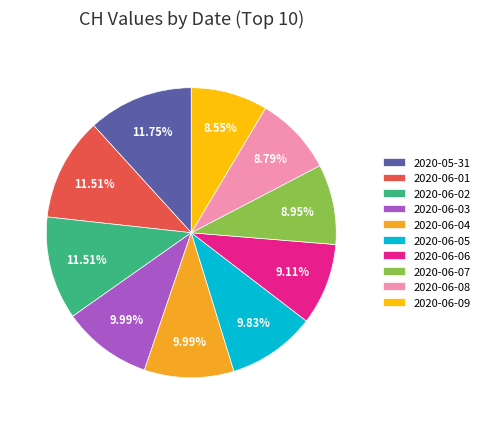

To the nearest percent, what portion does 2020-06-04 represent?

10%